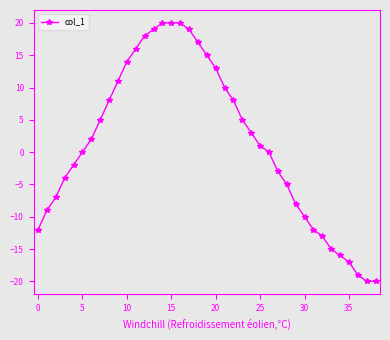

Reading left to right, what are all the values shown in this chart?

-12	-9	-7	-4	-2	0	2	5	8	11	14	16	18	19	20	20	20	19	17	15	13	10	8	5	3	1	0	-3	-5	-8	-10	-12	-13	-15	-16	-17	-19	-20	-20